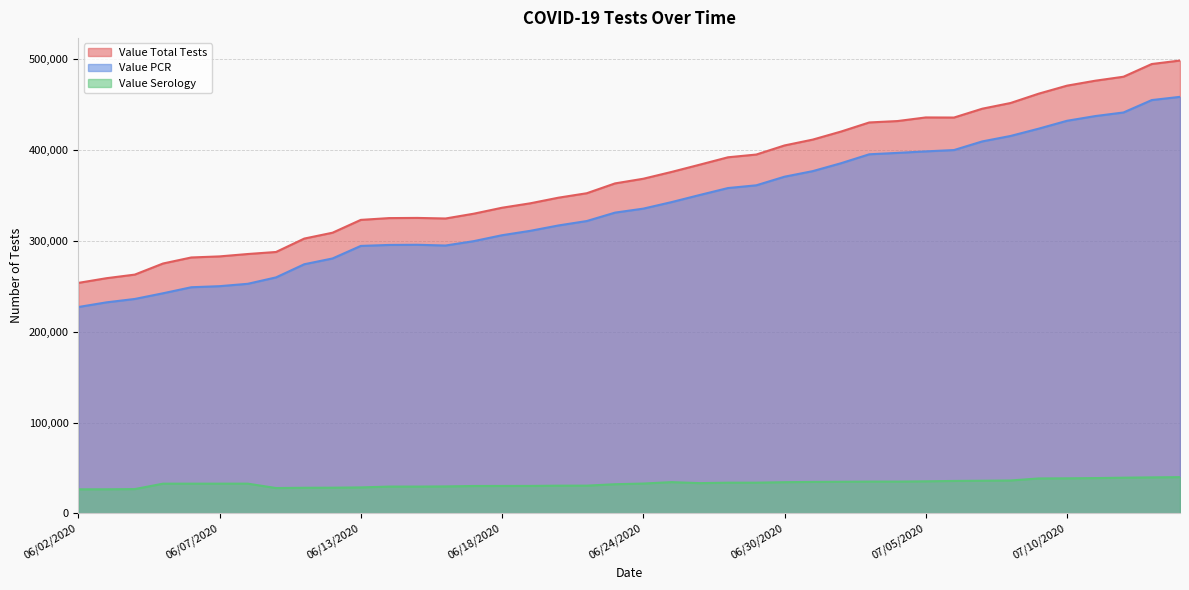

What is the sum of the Value Serology values at 07/14/2020 and 07/03/2020?

74680